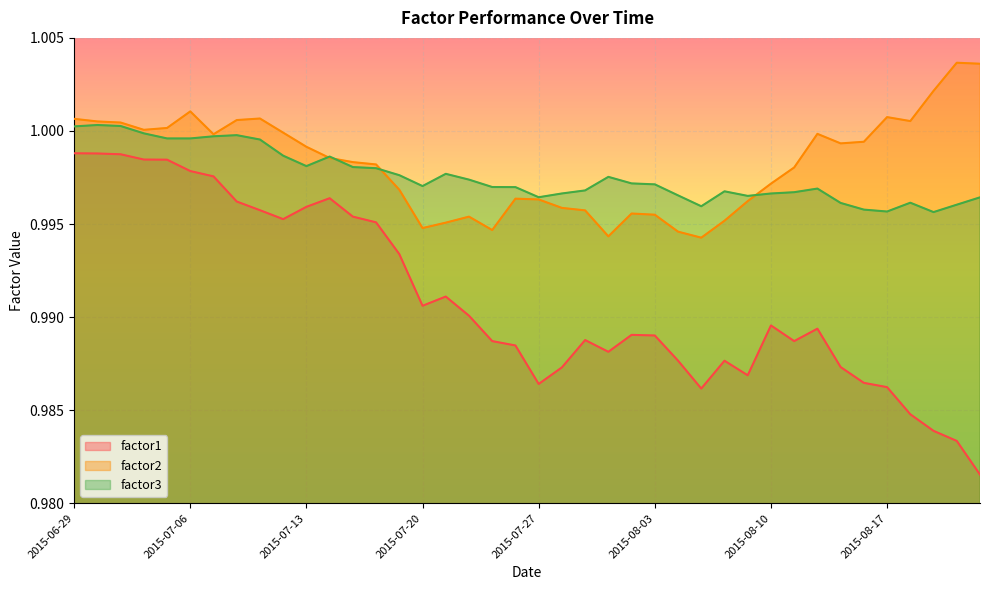

Which has a higher value, 2015-07-06 or 2015-07-09?

2015-07-06